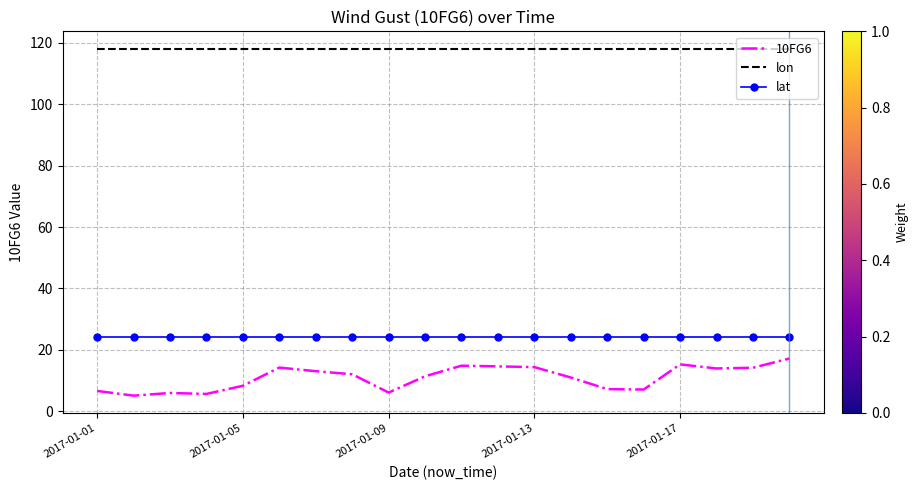

Which series has the largest range (max minus min)?

10FG6